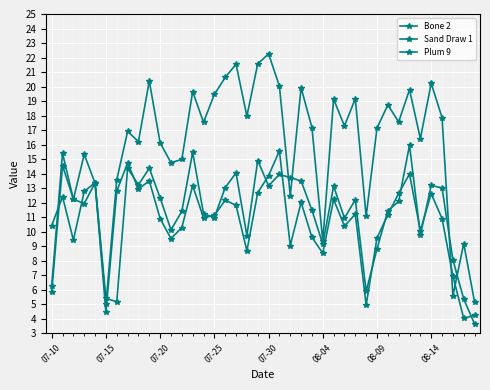

True or false: Plum 9 and Sand Draw 1 cross at least once.

True